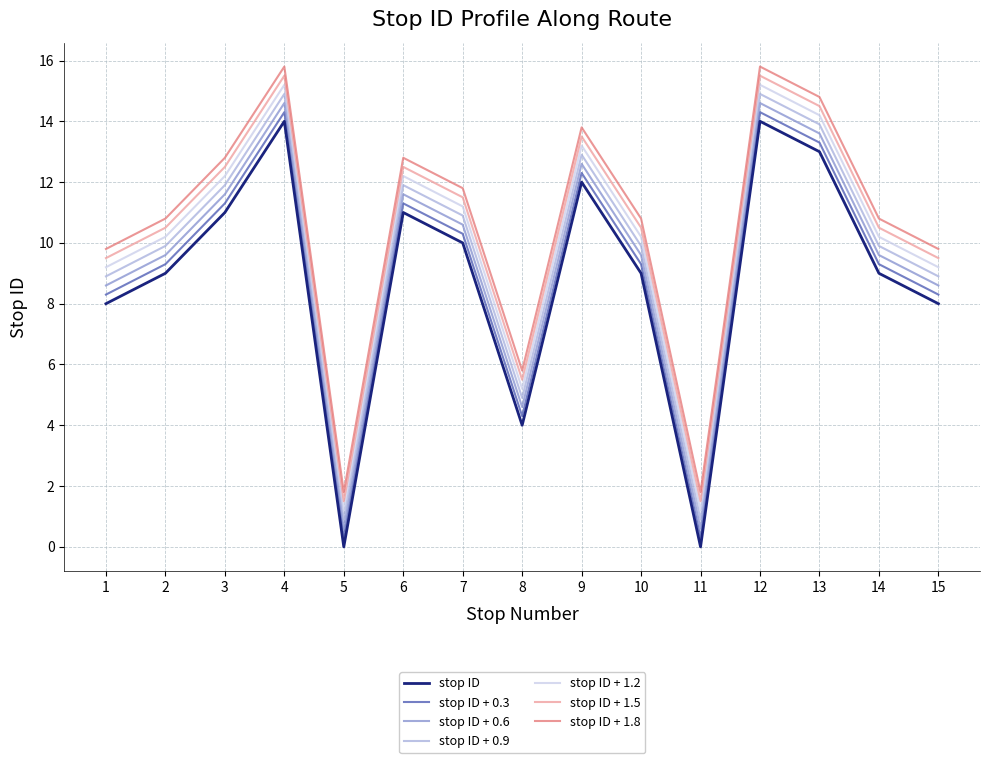

What is the spread (max minus min) of values at 9?

1.8